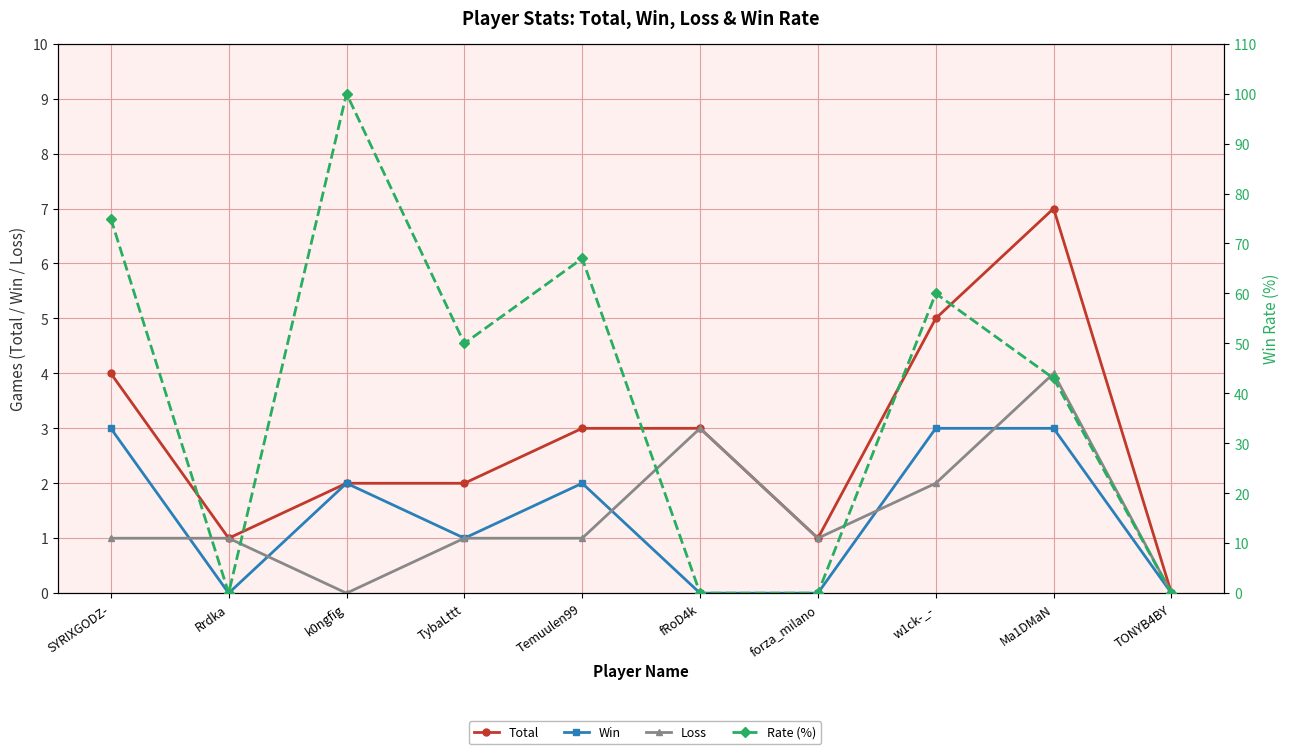

Reading left to right, list all the values displayed in this chart.

Total: 4	1	2	2	3	3	1	5	7	0
Win: 3	0	2	1	2	0	0	3	3	0
Loss: 1	1	0	1	1	3	1	2	4	0
Rate (%): 75	0	100	50	67	0	0	60	43	0